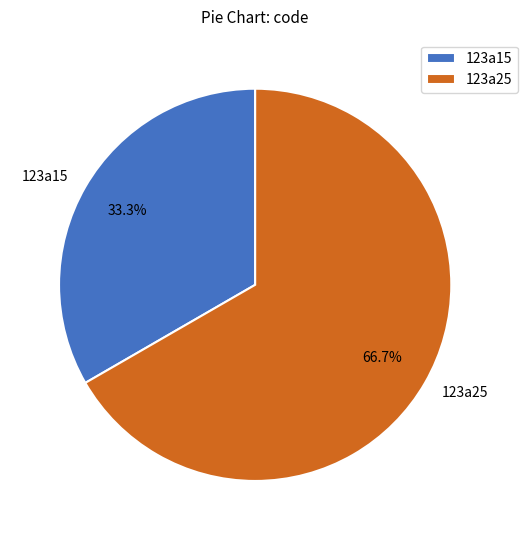

To the nearest percent, what is the combined percentage of 123a25 and 123a15?

100%